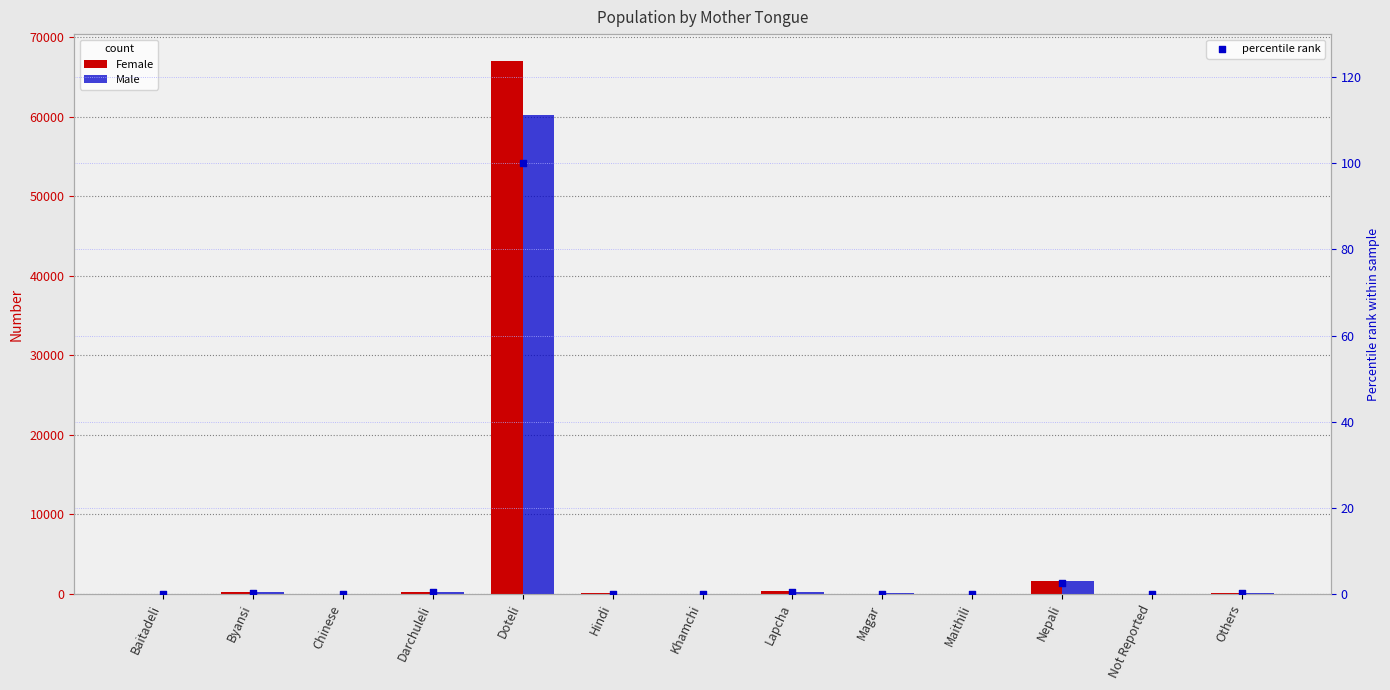

What are all the series names shown in the legend?

Female, Male, percentile rank